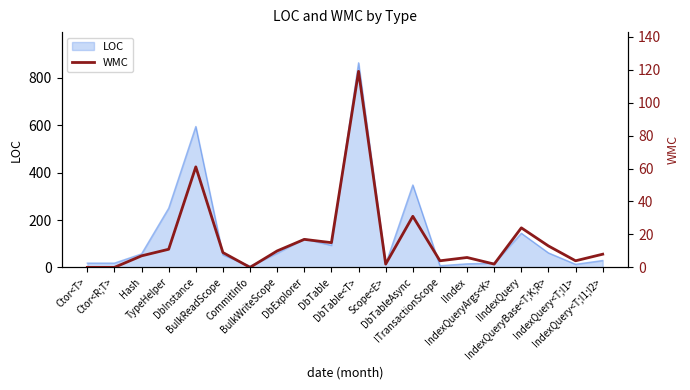

What position from the left is Scope<E>?

12